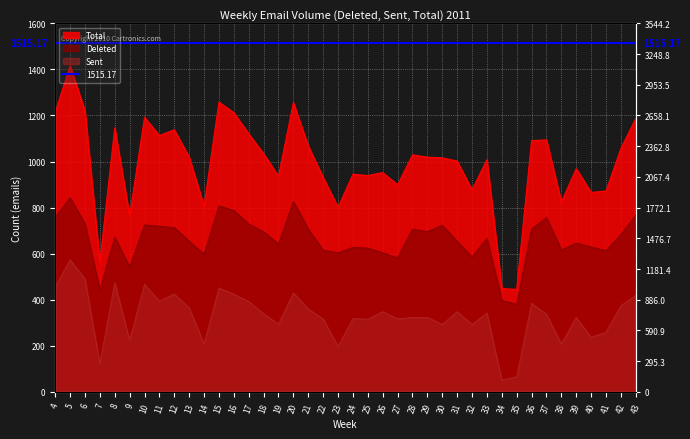

At which category does Total reach its first local valley?

7